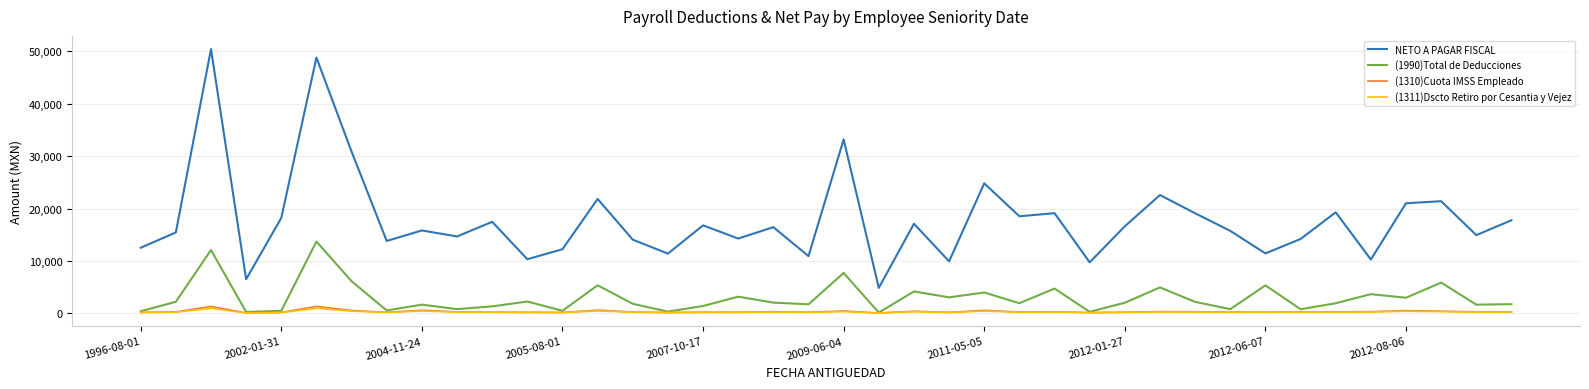

What are all the series names shown in the legend?

NETO A PAGAR FISCAL, (1990)Total de Deducciones, (1310)Cuota IMSS Empleado, (1311)Dscto Retiro por Cesantia y Vejez